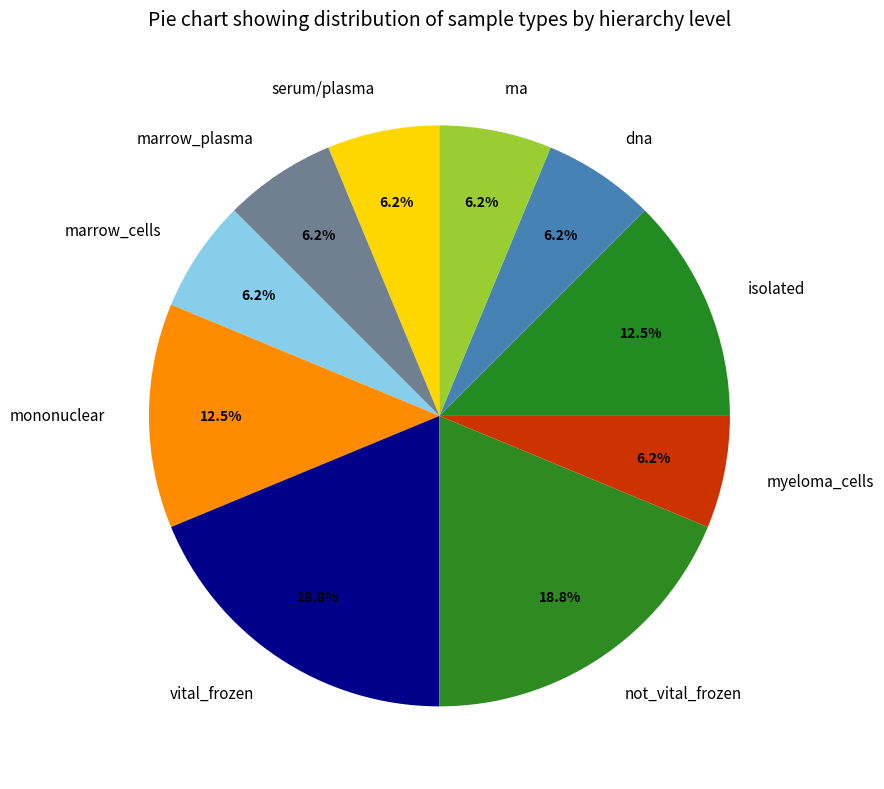

Is the sum of isolated and rna greater than half?

No